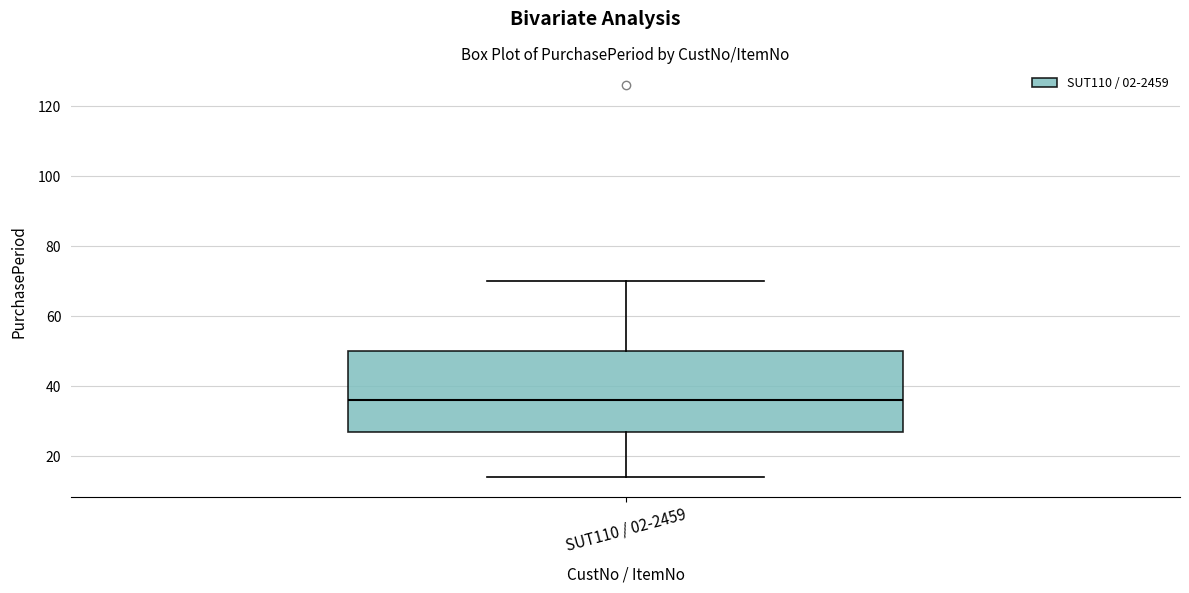

Where does the lower whisker of the box for SUT110 / 02-2459 end on the y-axis? The values are not printed on the chart, so give them approximately, as read against the axis.

14